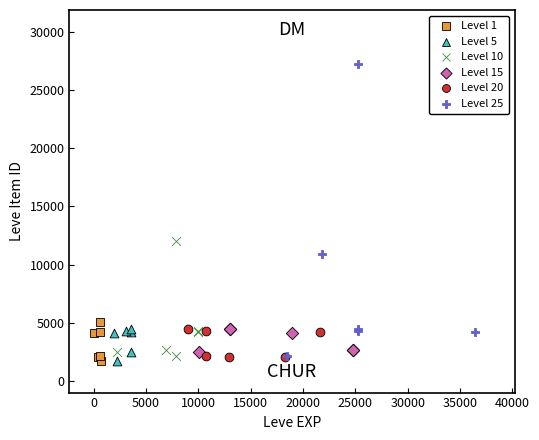

Which series has the widest spread of Y values?

Level 25